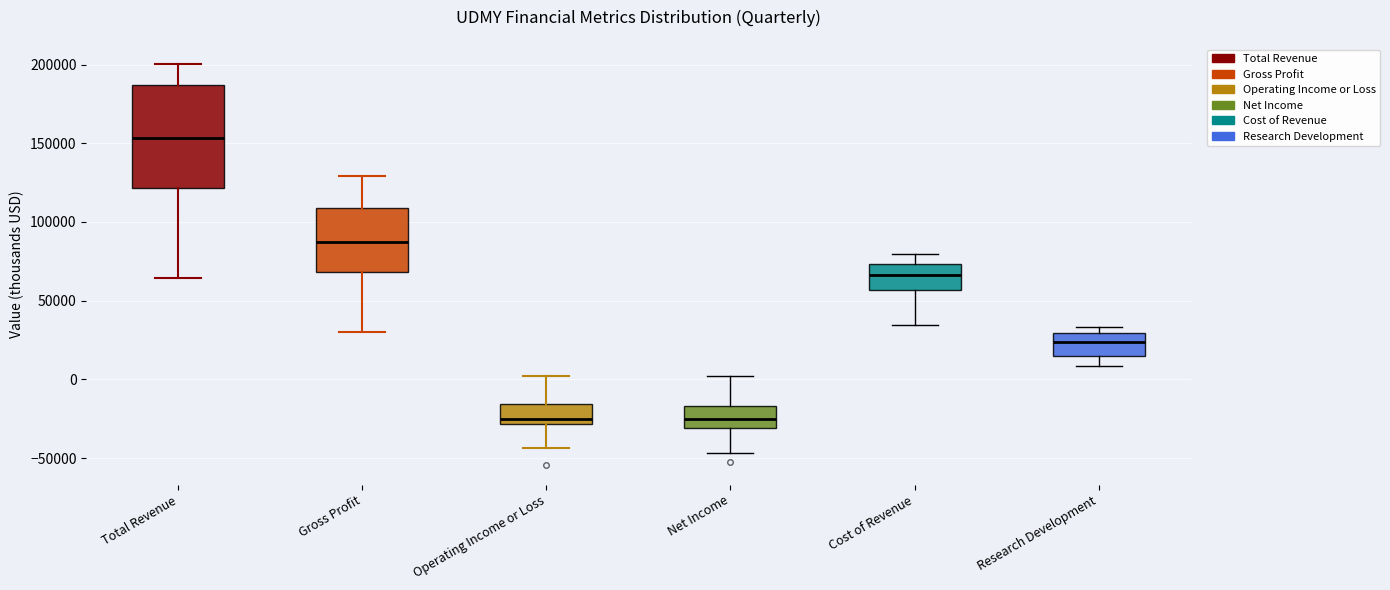

Reading left to right, read every box against the y-axis: the position of its median line, the range the box covers, and the ends of its whiskers. The values are not printed on the chart, so give them approximately, as read against the axis.

Total Revenue: median 155000, box 120000 to 185000, whiskers 65000 to 200000
Gross Profit: median 85000, box 70000 to 110000, whiskers 30000 to 130000
Operating Income or Loss: median -25000, box -30000 to -15000, whiskers -45000 to 5000
Net Income: median -25000, box -30000 to -15000, whiskers -45000 to 0
Cost of Revenue: median 65000, box 55000 to 75000, whiskers 35000 to 80000
Research Development: median 25000, box 15000 to 30000, whiskers 10000 to 35000